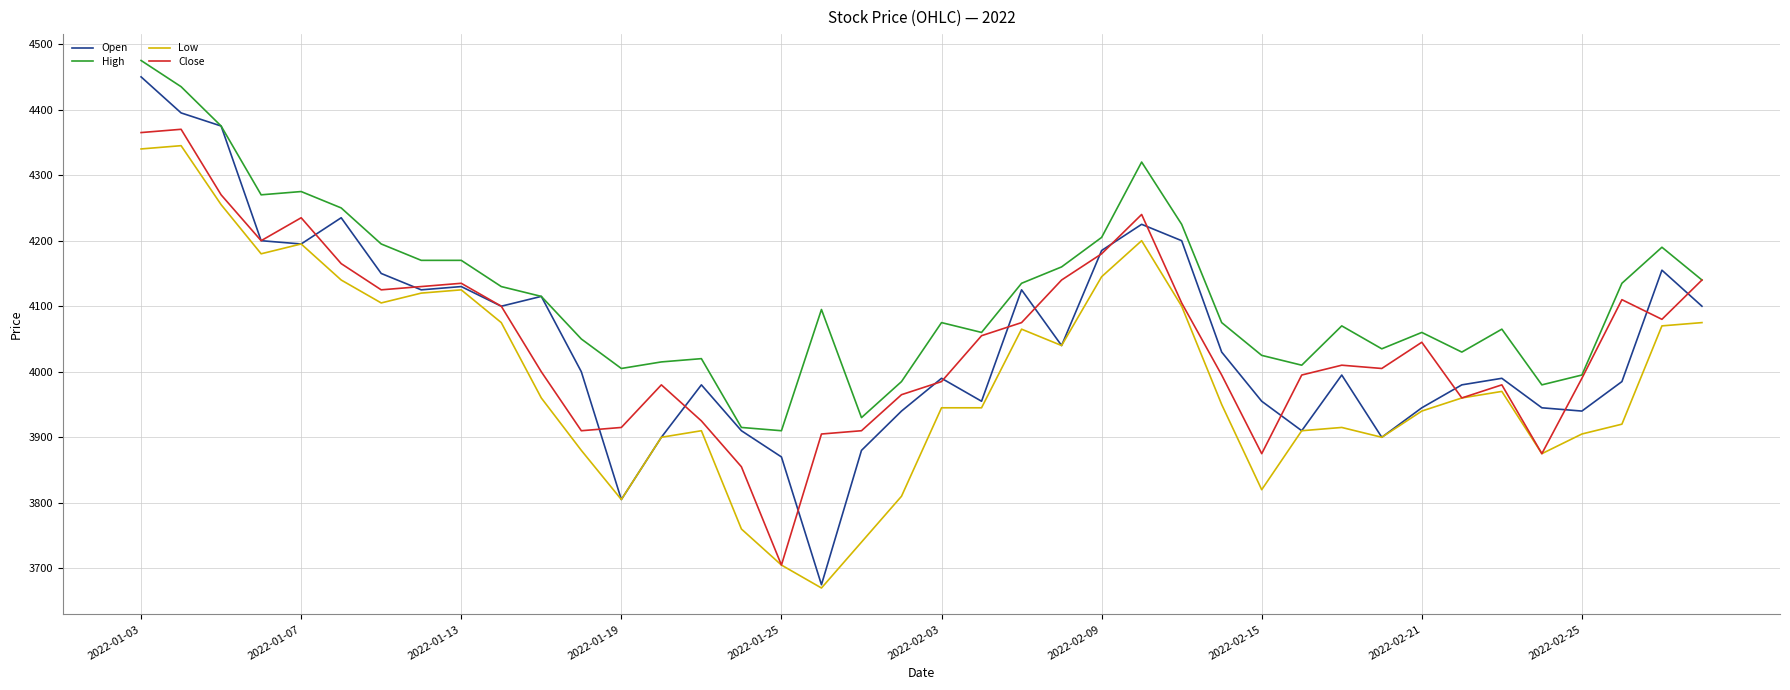

Which series has the largest range (max minus min)?

Open